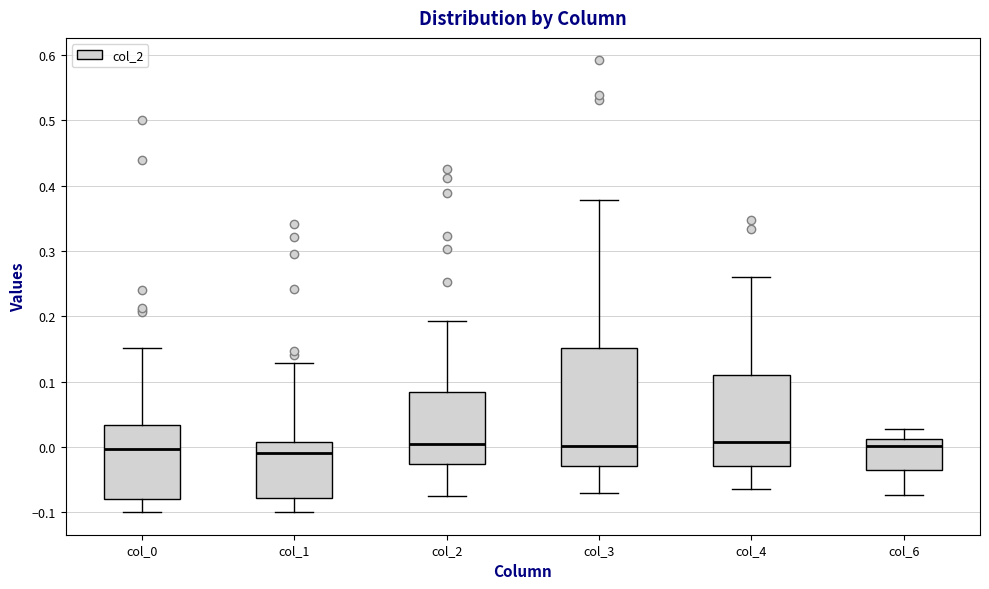

Reading left to right, transcribe this box plot: for each box, give where its median line is, the range the box spans, and where its two whiskers end, as read against the y-axis. The values are not printed on the chart, so give them approximately, as read against the axis.

col_0: median 0.00, box -0.08 to 0.03, whiskers -0.10 to 0.15
col_1: median -0.01, box -0.08 to 0.01, whiskers -0.10 to 0.13
col_2: median 0.00, box -0.03 to 0.08, whiskers -0.07 to 0.19
col_3: median 0.00, box -0.03 to 0.15, whiskers -0.07 to 0.38
col_4: median 0.01, box -0.03 to 0.11, whiskers -0.07 to 0.26
col_6: median 0.00, box -0.03 to 0.01, whiskers -0.07 to 0.03